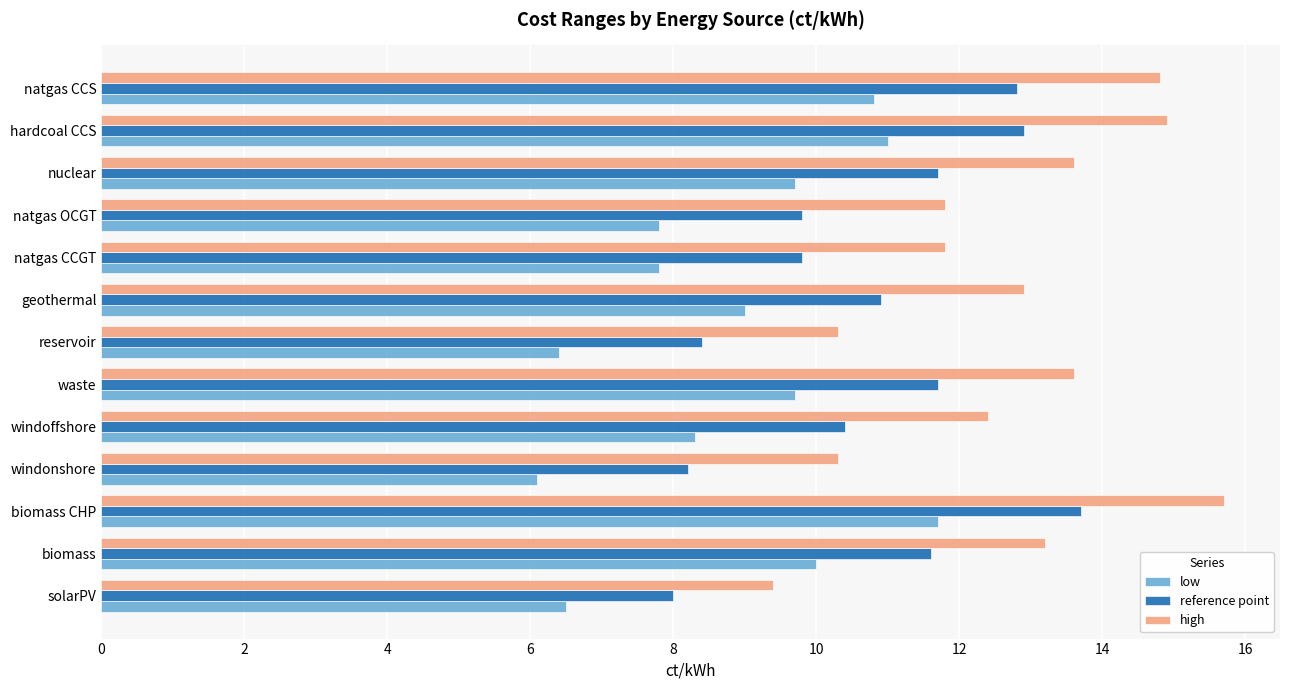

Read the reference point value at natgas CCGT.

9.8